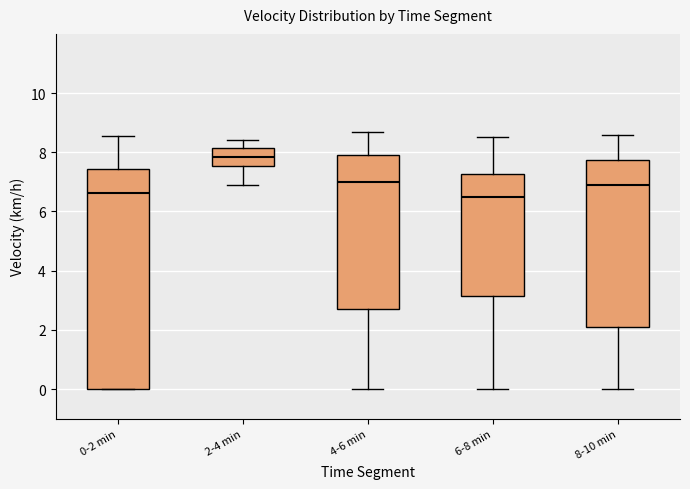

Which box's median line is the highest?

2-4 min